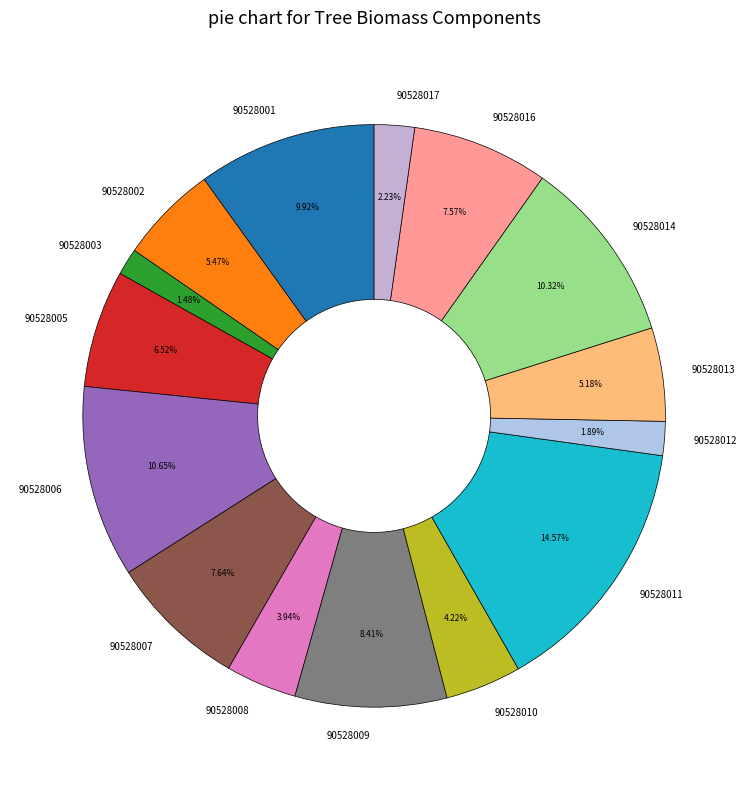

How many segments does this pie chart have?

15